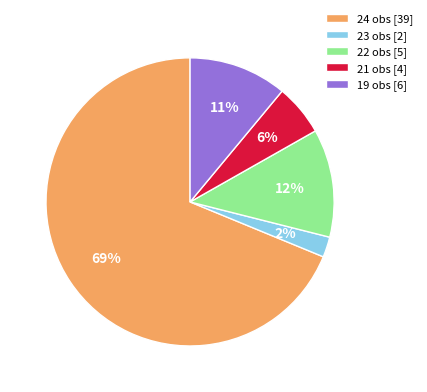

To the nearest percent, what is the difference between the 23 obs [2] and 24 obs [39] slice percentages?

67%